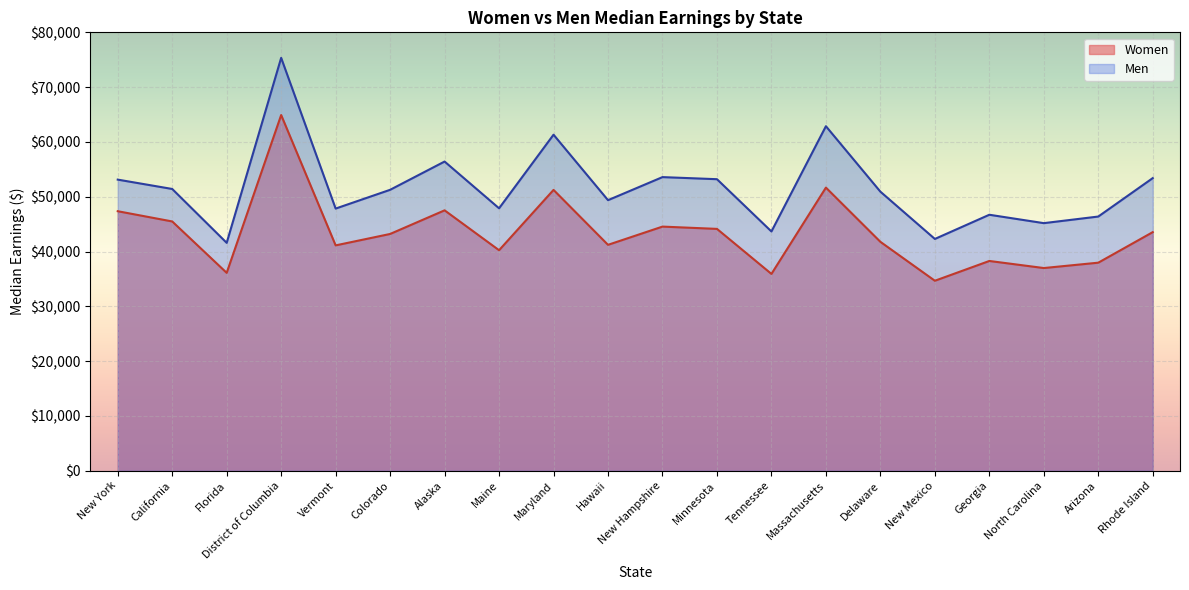

The Men series shows 20364 at Hawaii. True or false?

False